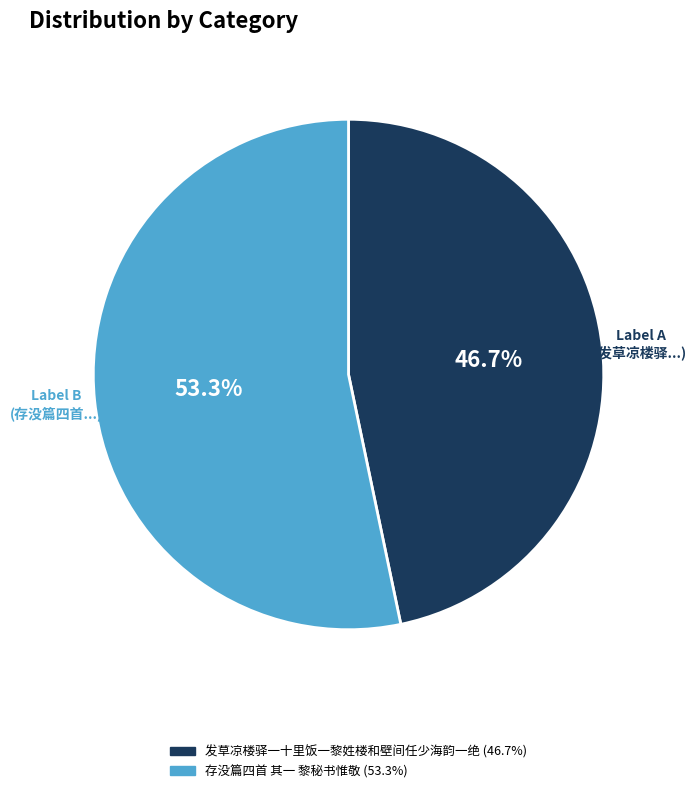

To the nearest percent, what portion does 发草凉楼驿一十里饭一黎姓楼和壁间任少海韵一绝 represent?

47%